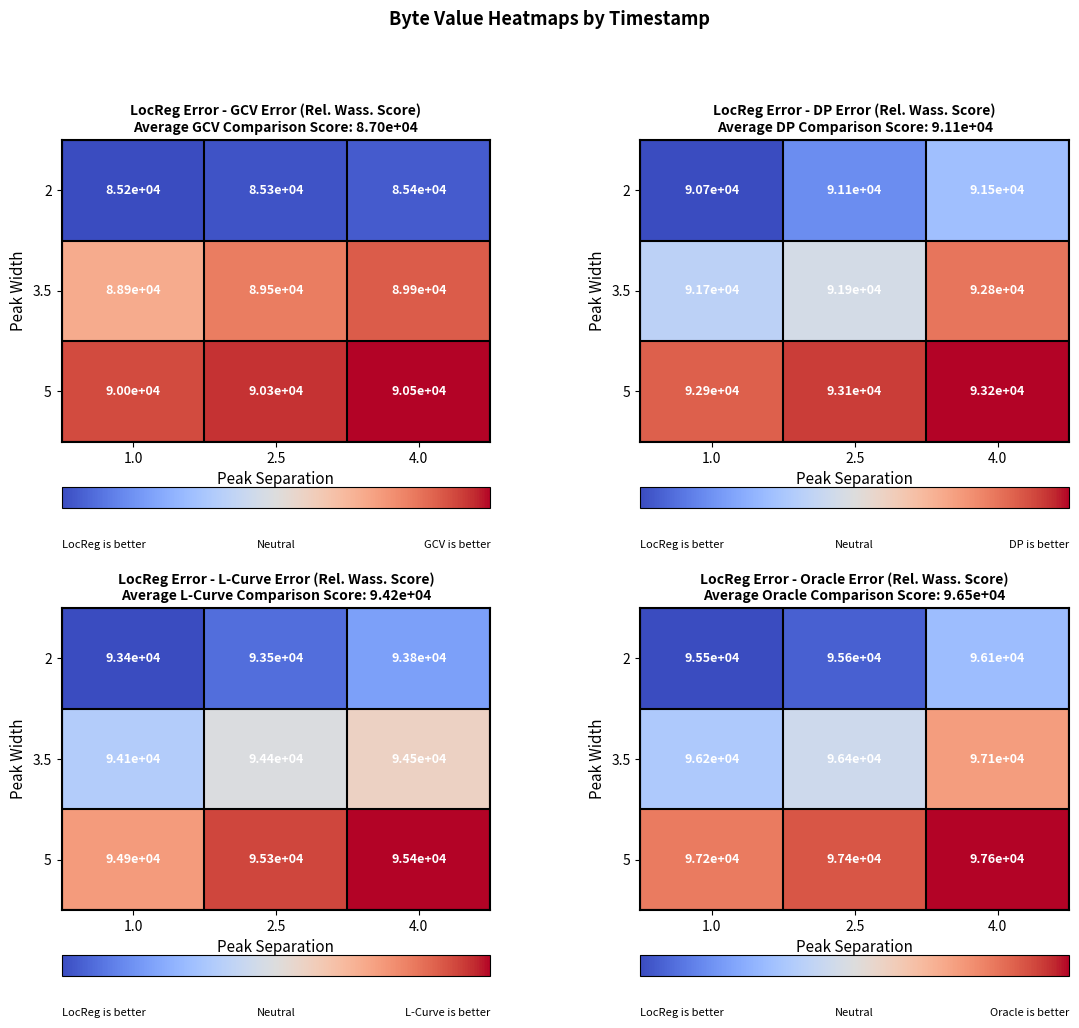

What is the average value of the row_2 series?

97399